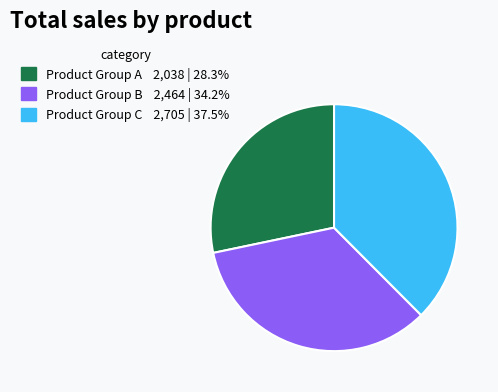

Does any single category account for the majority?

No